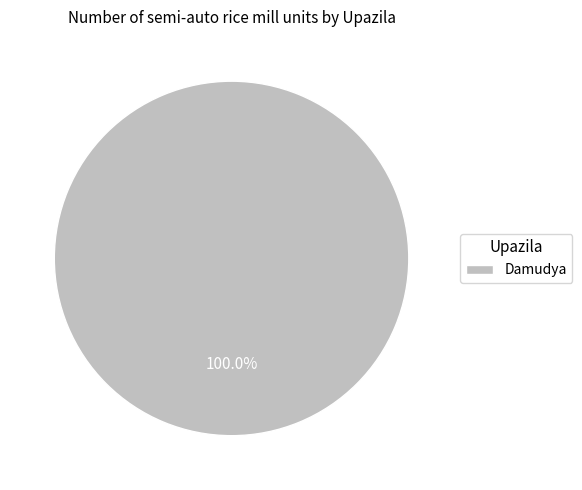

Which category accounts for the majority?

Damudya